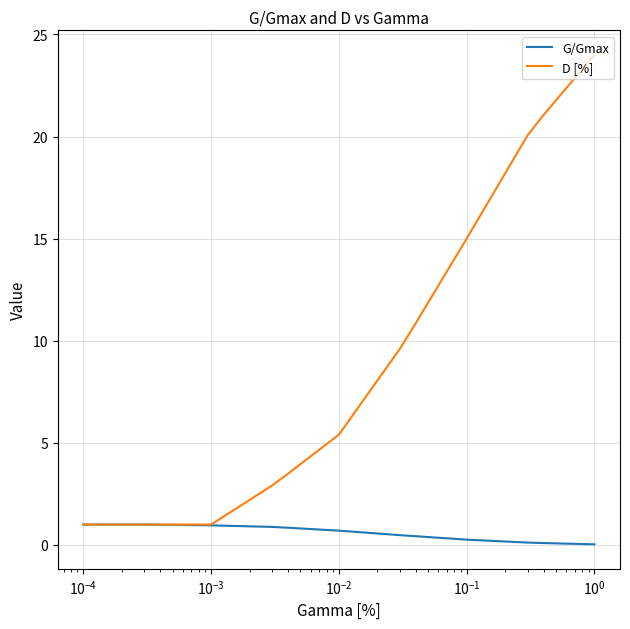

What is the greatest value displayed?

24.0